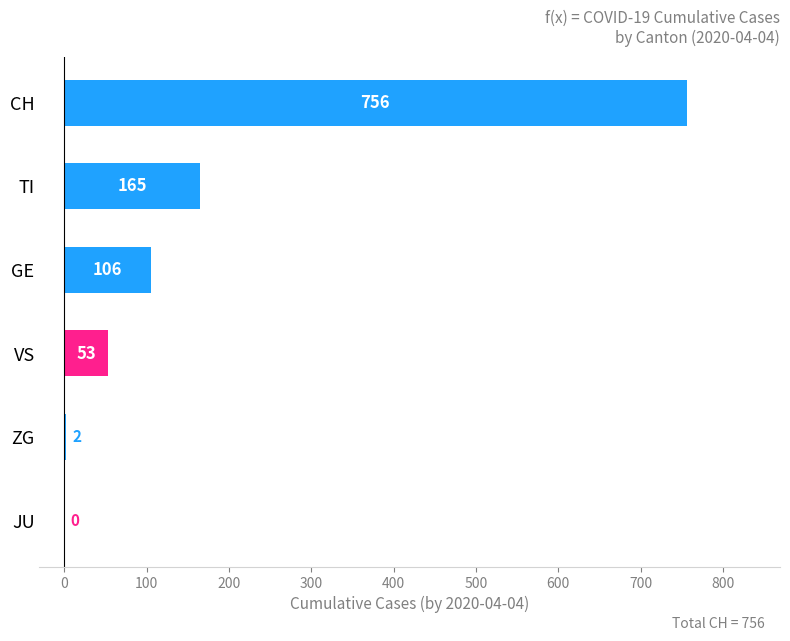

How many data points does each series have?

6